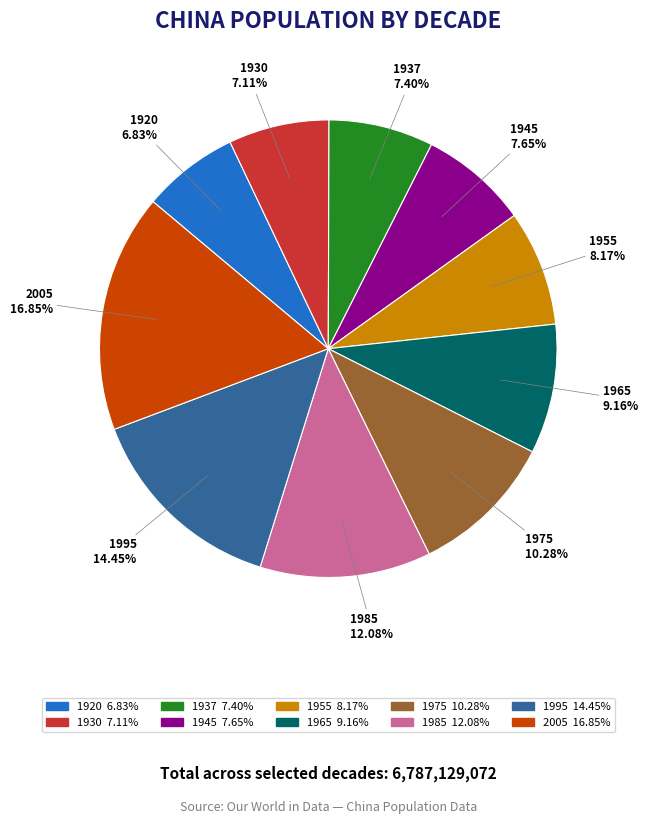

What percentage is the 1995 slice, to the nearest percent?

14%